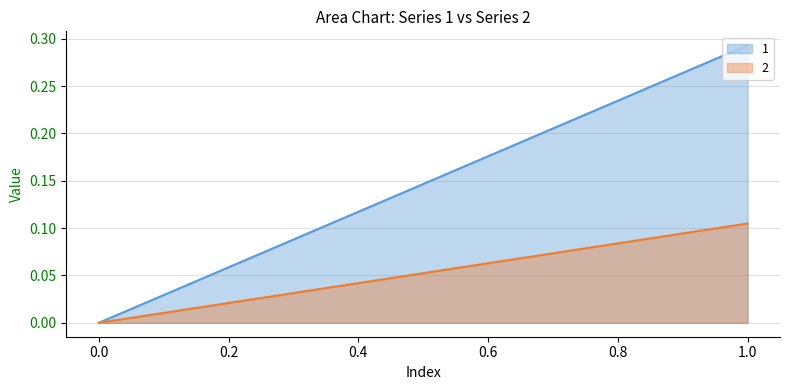

True or false: 2 has a value of 0.1 at 0.

False